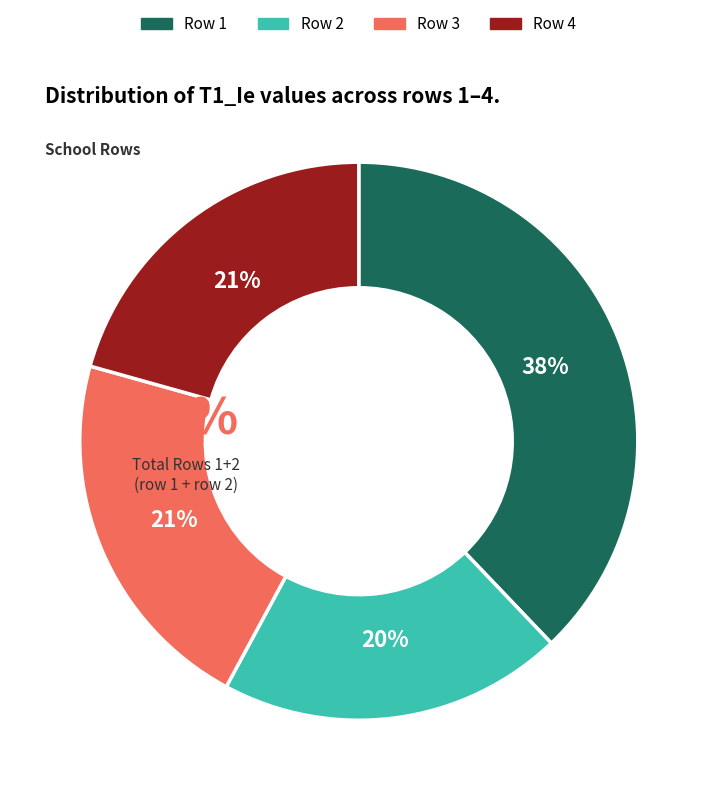

To the nearest percent, what is the difference between the 4 and 3 slice percentages?

1%